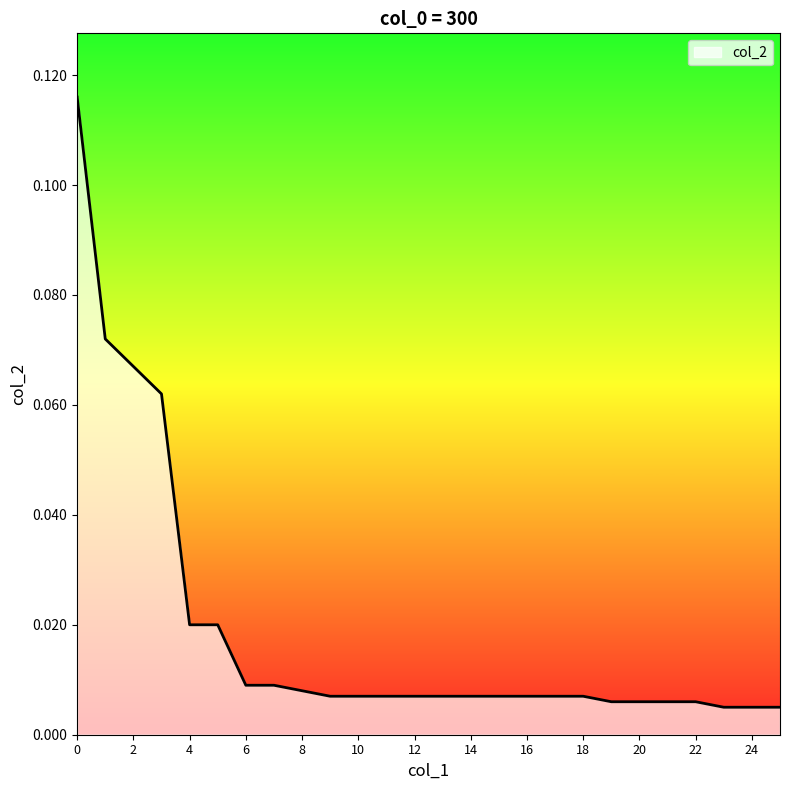

Does the chart have visible grid lines?

No